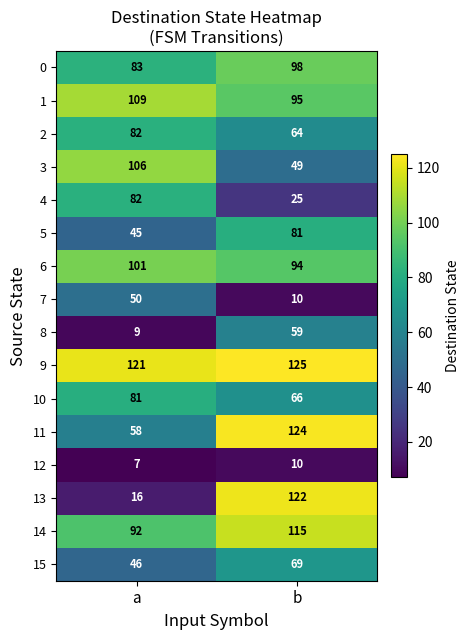

Where is 5 nearest to the value 63?

a